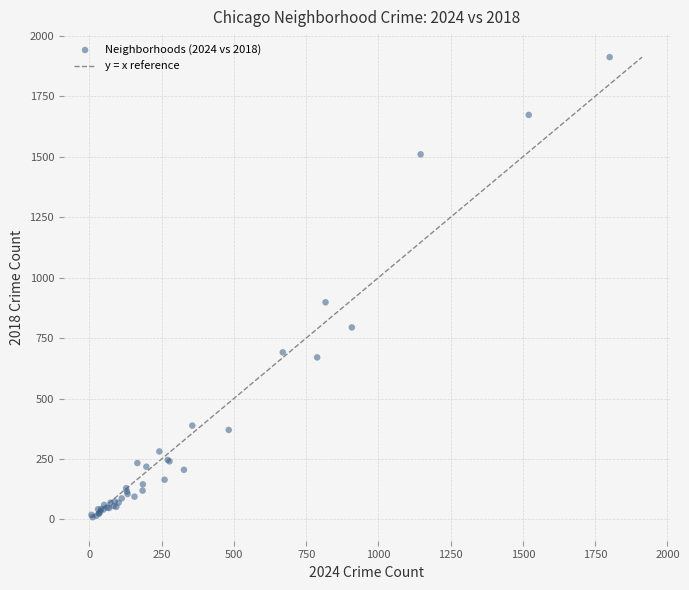

What Y value in the scatter plot is closest to 960?

898